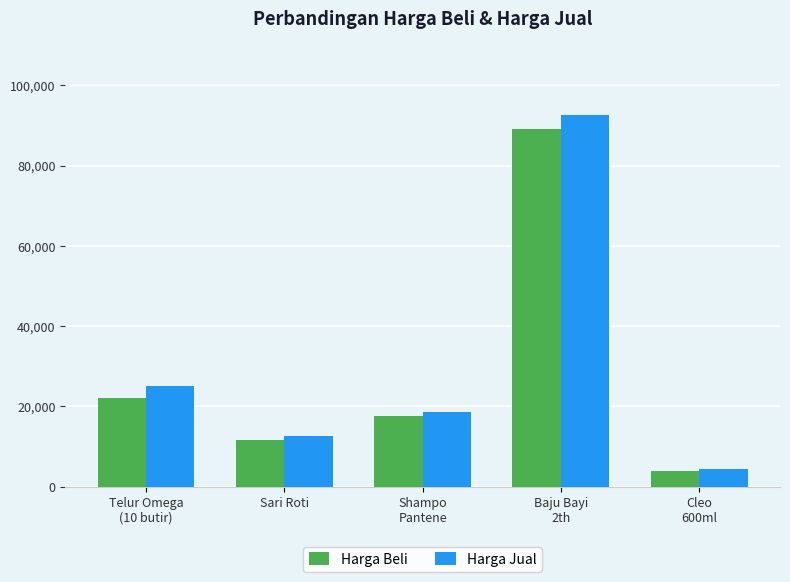

What is the difference between the highest and lowest values at Sari Roti?

1000